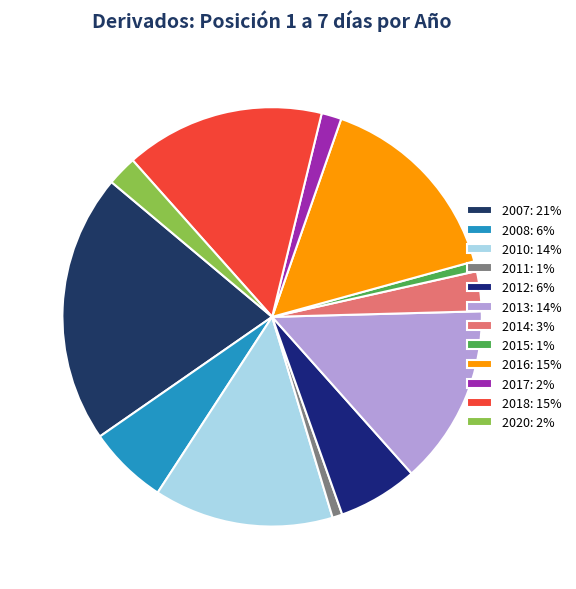

How many segments does this pie chart have?

12